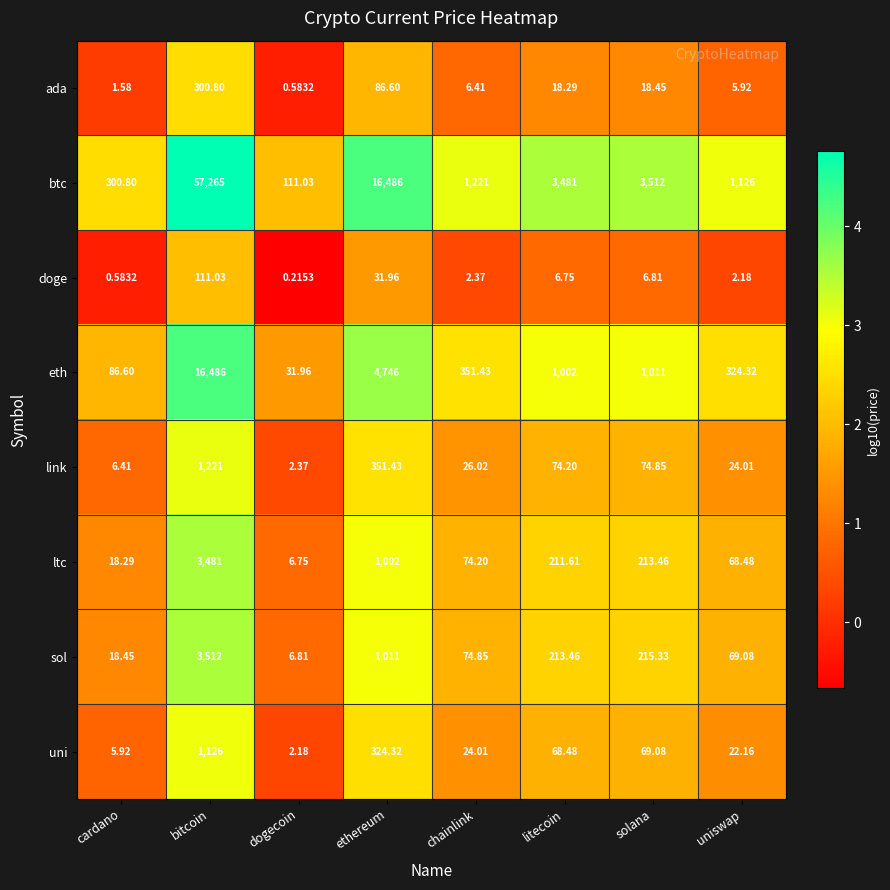

How many series are shown in this chart?

8